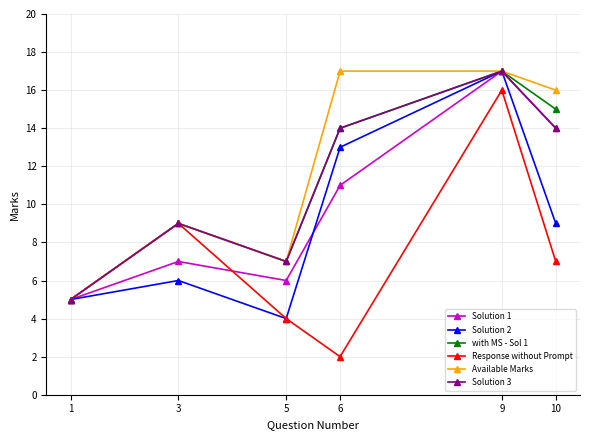

Reading right to left, transcribe all the data shown in this chart.

Solution 1: 10=14	9=17	6=11	5=6	3=7	1=5
Solution 2: 10=9	9=17	6=13	5=4	3=6	1=5
with MS - Sol 1: 10=15	9=17	6=14	5=7	3=9	1=5
Response without Prompt: 10=7	9=16	6=2	5=4	3=9	1=5
Available Marks: 10=16	9=17	6=17	5=7	3=9	1=5
Solution 3: 10=14	9=17	6=14	5=7	3=9	1=5